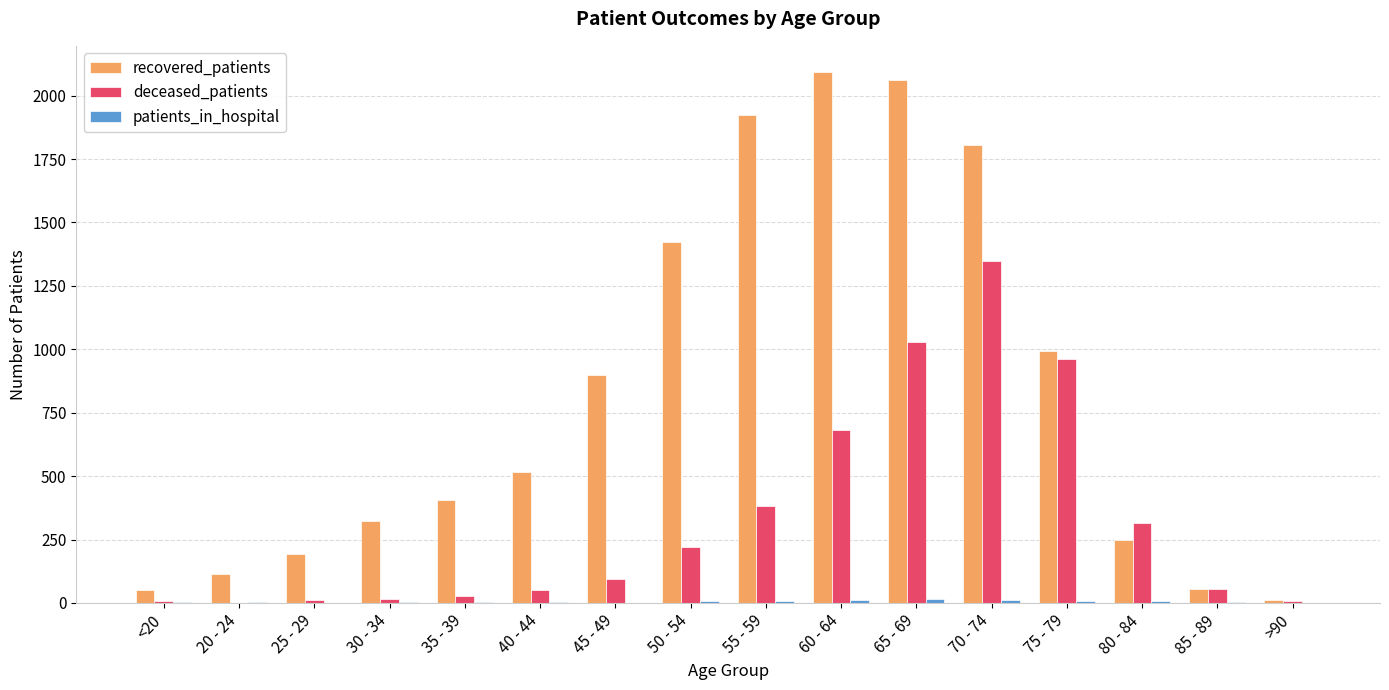

Which series has the largest total across all categories?

recovered_patients